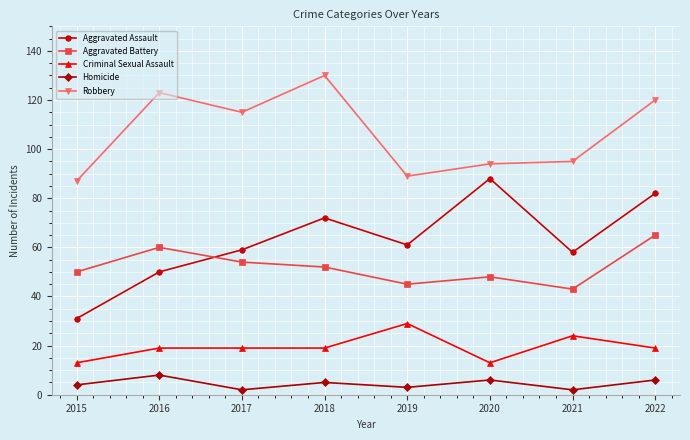

Where is the first local maximum for Aggravated Battery?

2016